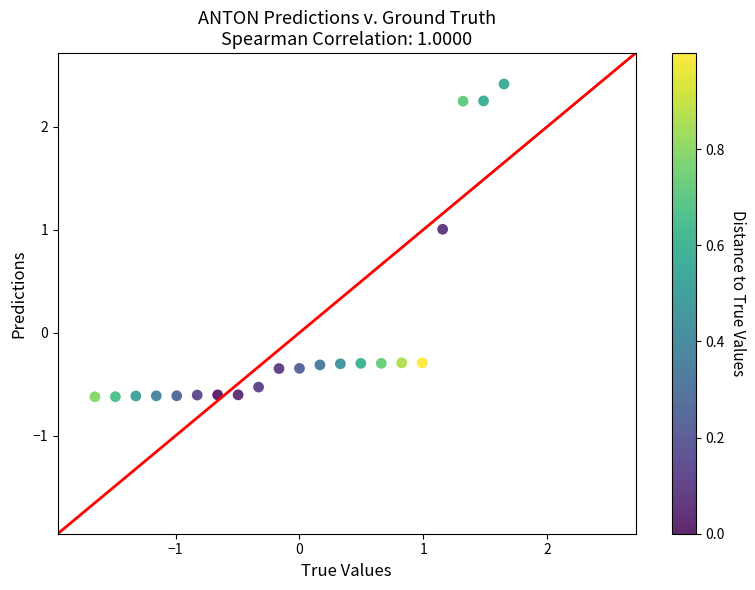

What is the range of X values (max minus min)?

3.3